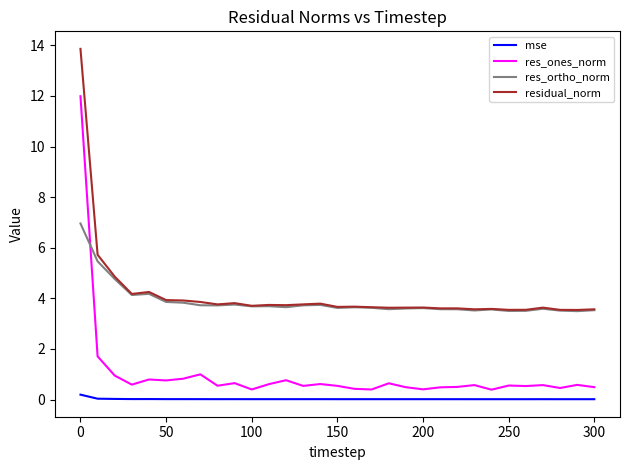

What is the lowest value of the res_ortho_norm series?

3.5